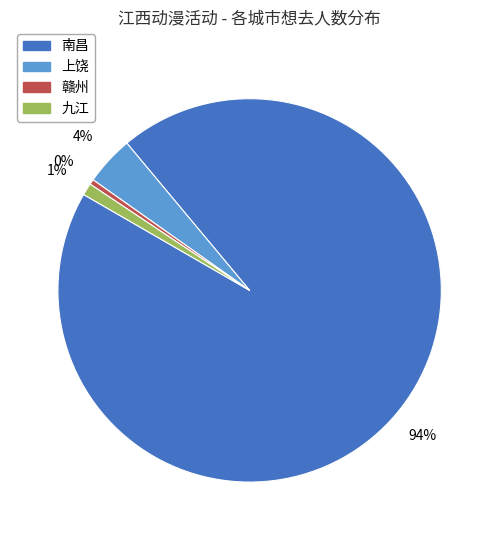

To the nearest percent, what is the average slice percentage?

25%